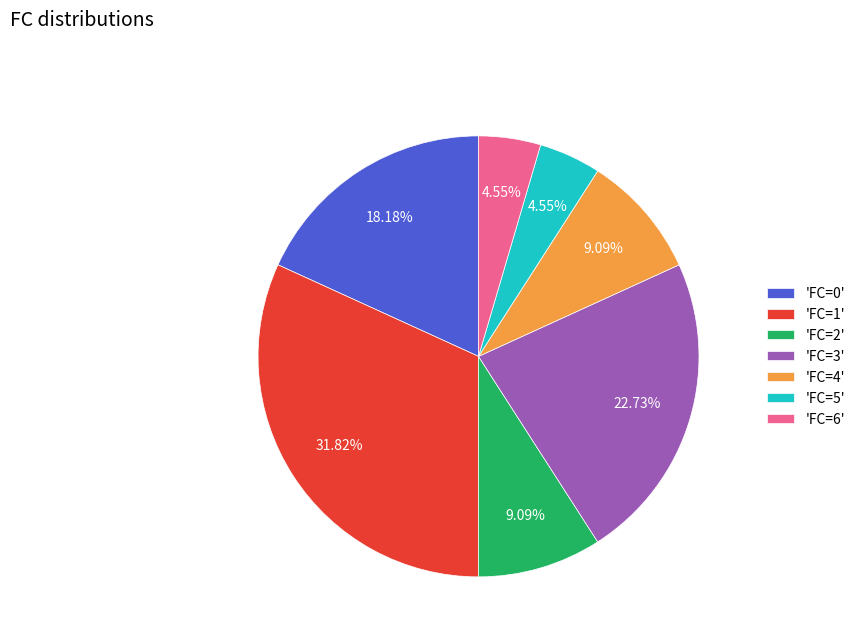

Combined, do 'FC=1' and 'FC=6' account for over 50%?

No